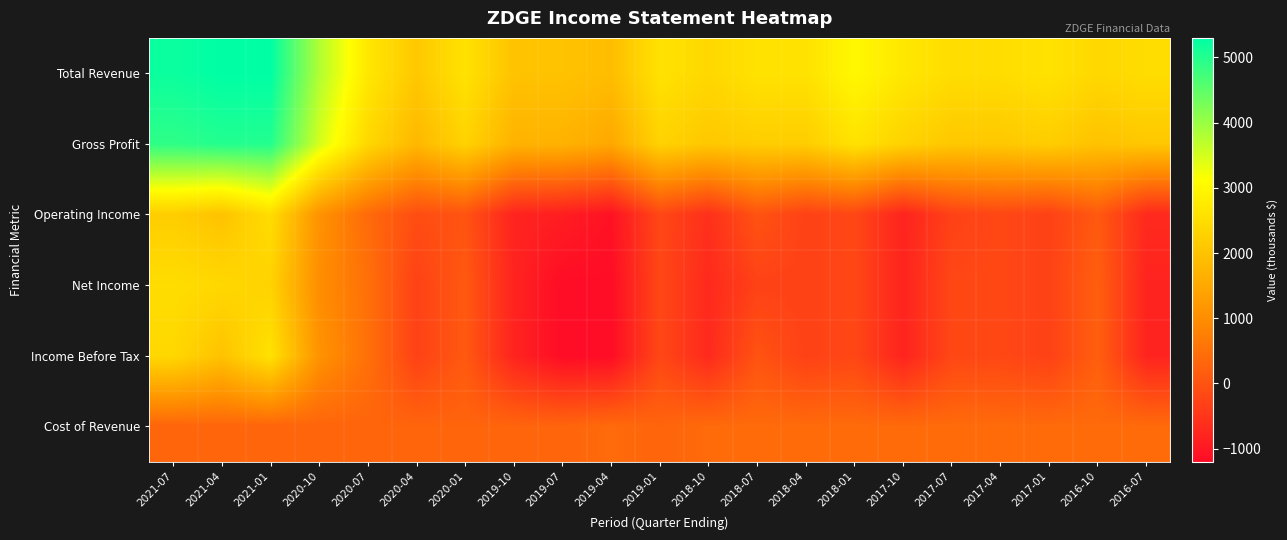

How many series are shown in this chart?

6